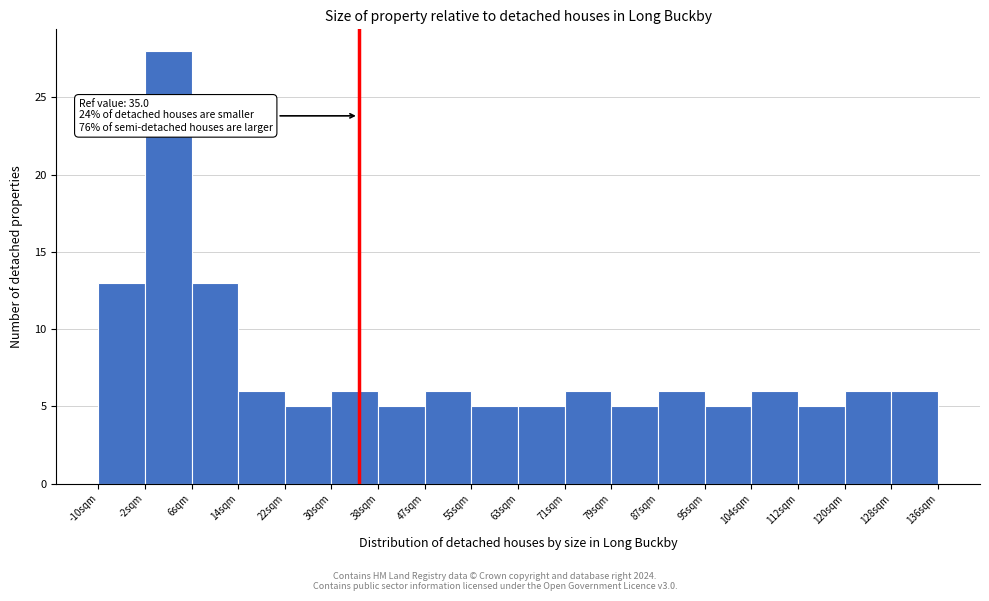

Which range on the x-axis has the tallest bar?

-2 to 6